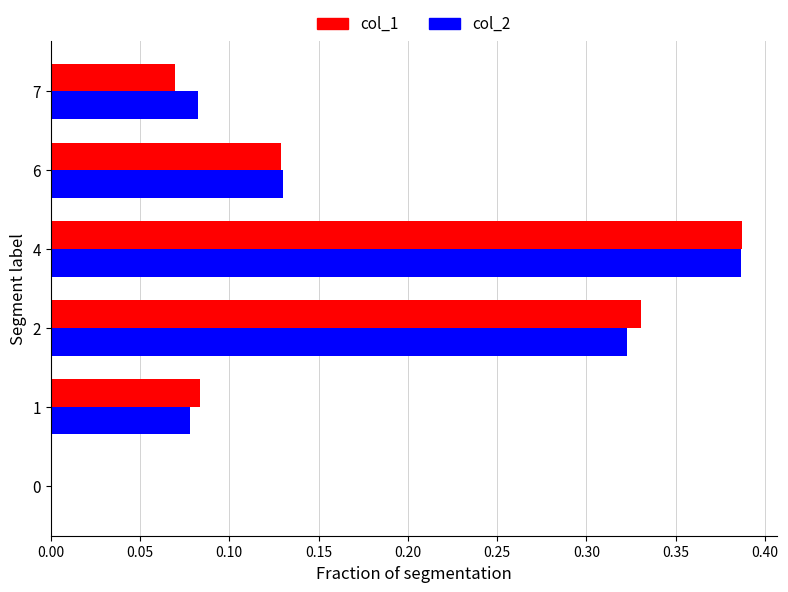

Between 4 and 6, which series saw the biggest shift?

col_1